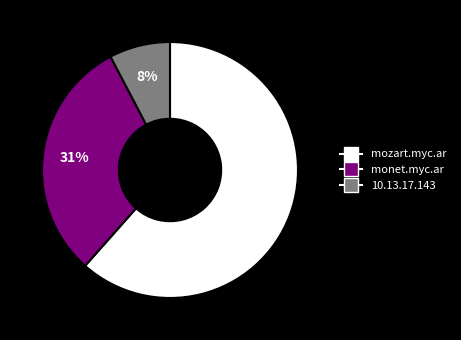

Does any single category account for the majority?

Yes